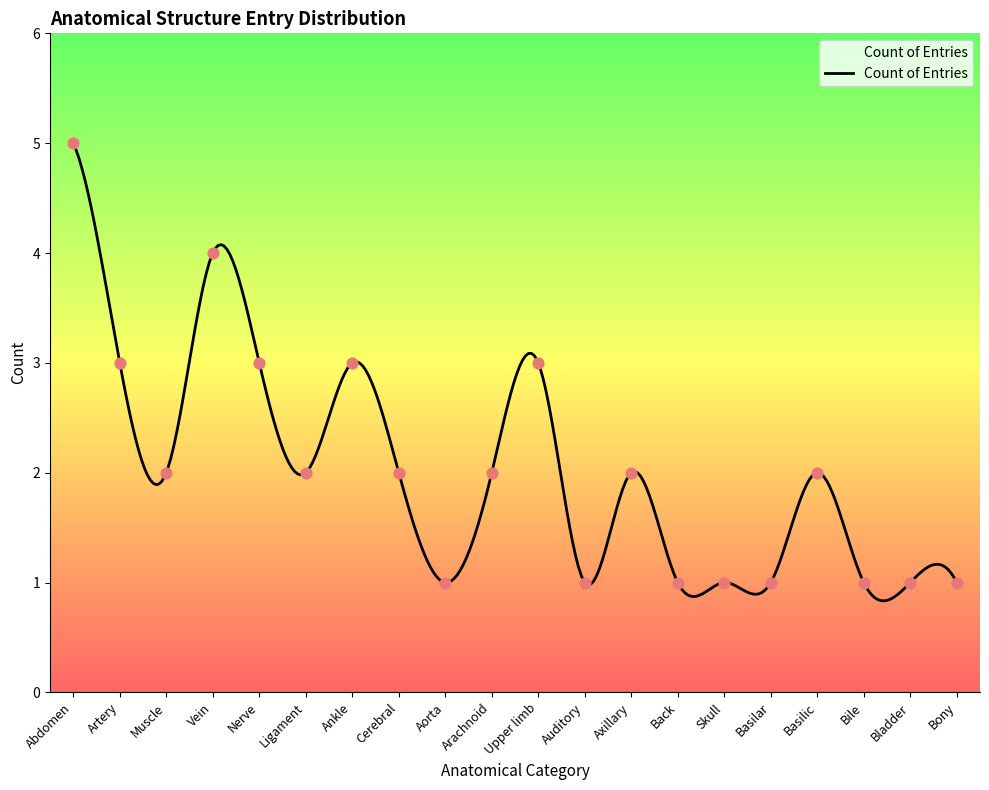

What is the change in value from Ligament to Bladder?

-1